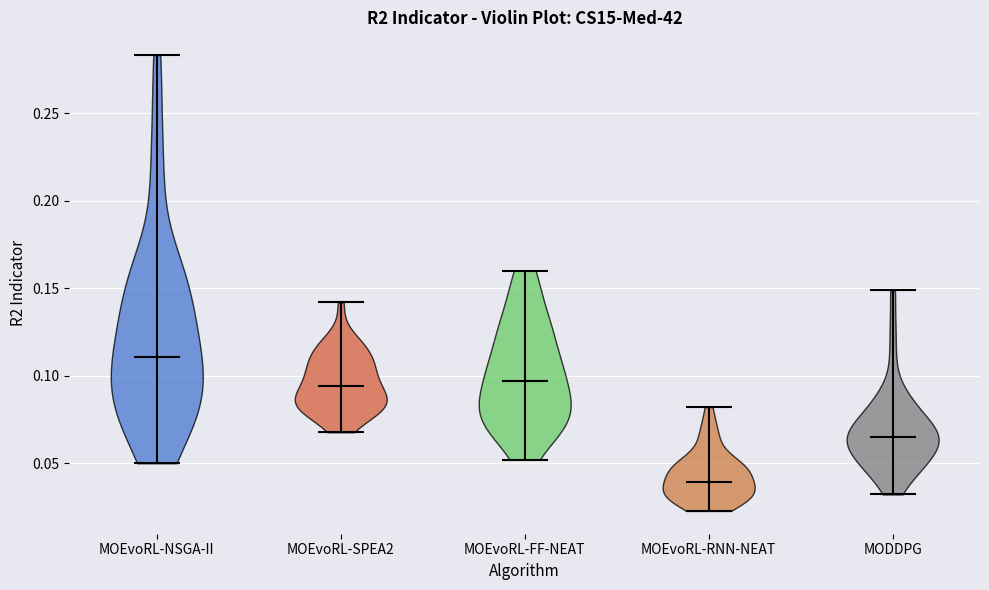

Reading left to right, read every violin against the y-axis: where its median line is, and the lowest and highest points it reaches. The values are not printed on the chart, so give them approximately, as read against the axis.

MOEvoRL-NSGA-II: median line 0.110, lowest point 0.050, highest point 0.285
MOEvoRL-SPEA2: median line 0.095, lowest point 0.070, highest point 0.140
MOEvoRL-FF-NEAT: median line 0.095, lowest point 0.050, highest point 0.160
MOEvoRL-RNN-NEAT: median line 0.040, lowest point 0.025, highest point 0.080
MODDPG: median line 0.065, lowest point 0.030, highest point 0.150